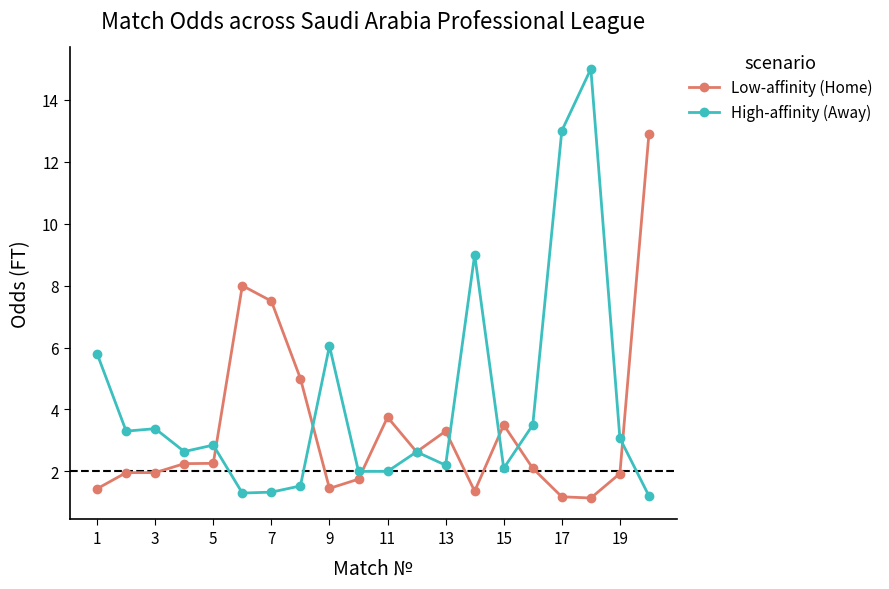

Which series has the largest range (max minus min)?

High-affinity (Away)